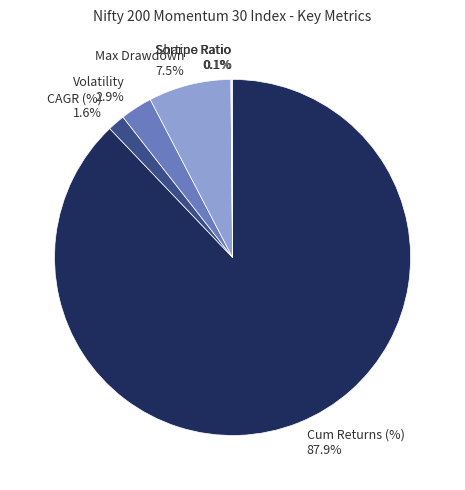

What is the largest slice in the pie chart?

Cum Returns (%)